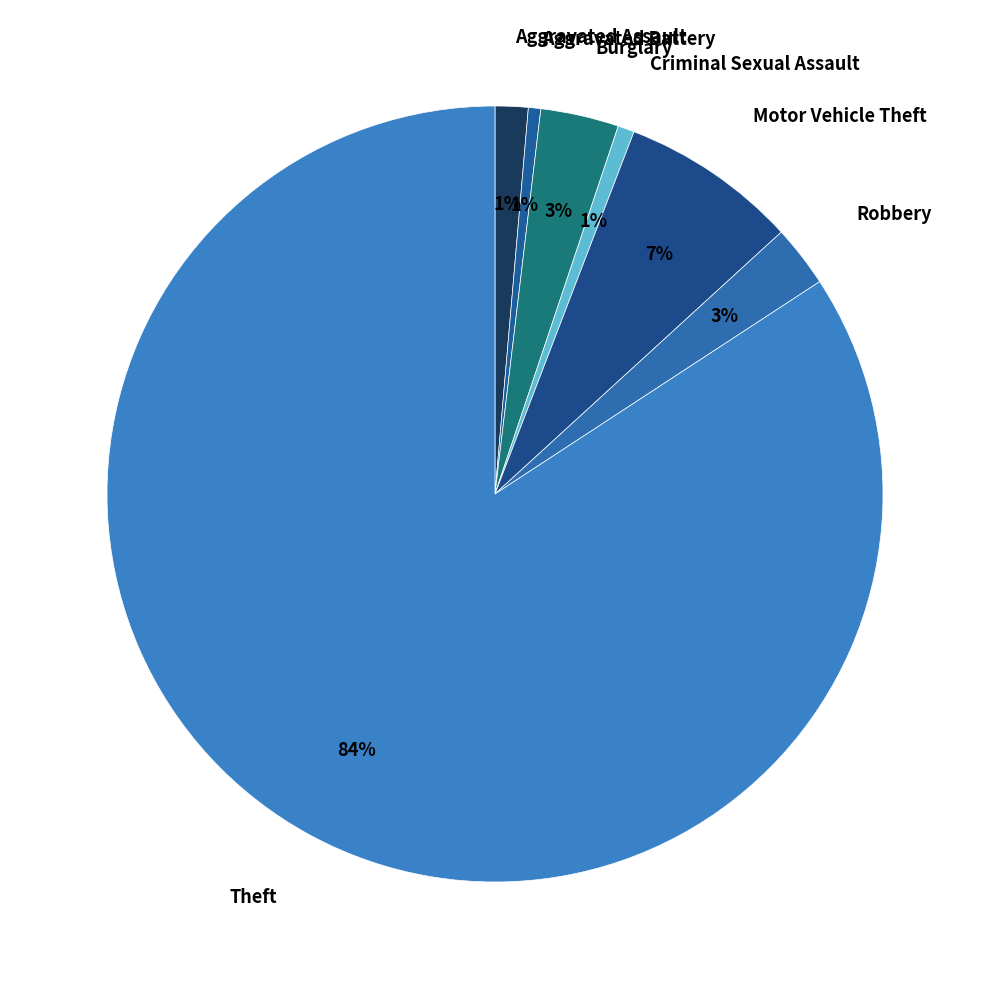

Approximately how many times larger is the value at Criminal Sexual Assault compared to Robbery?

0.3